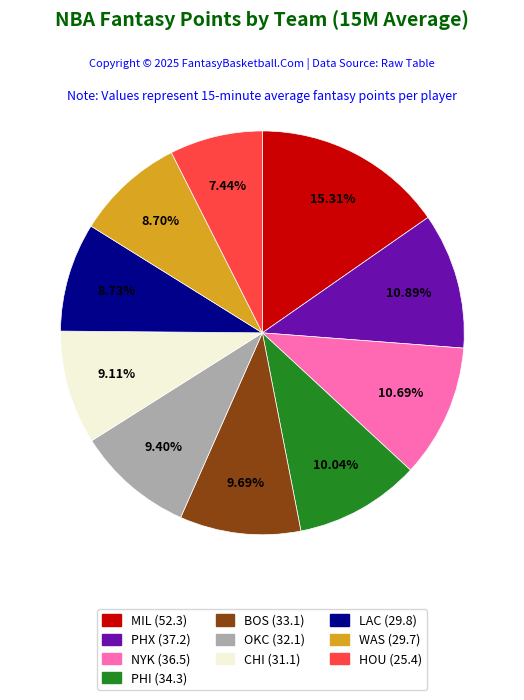

Is it true that CHI is 9% of the pie?

True